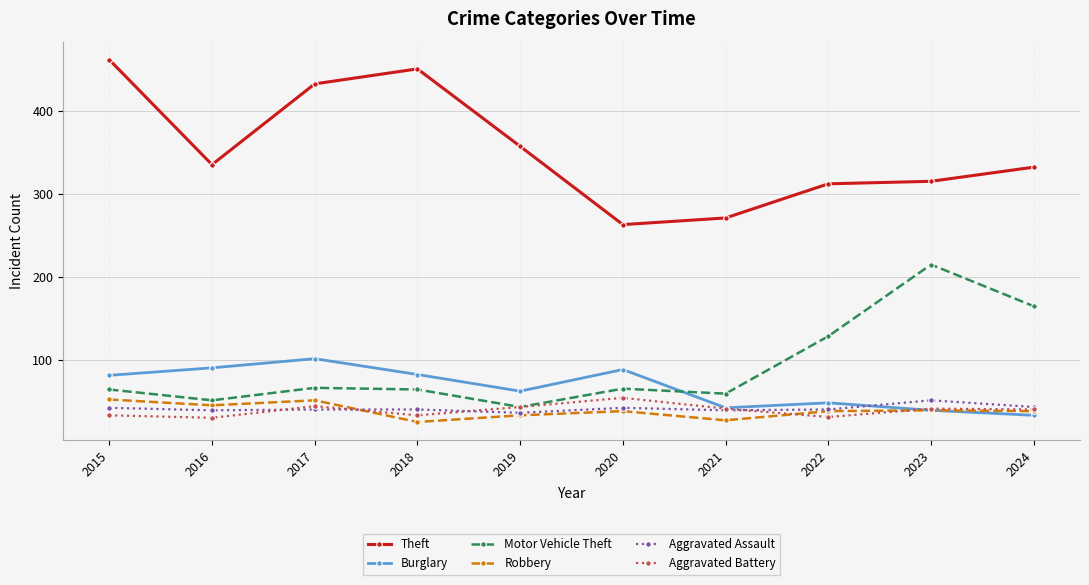

What are all the series names shown in the legend?

Theft, Burglary, Motor Vehicle Theft, Robbery, Aggravated Assault, Aggravated Battery